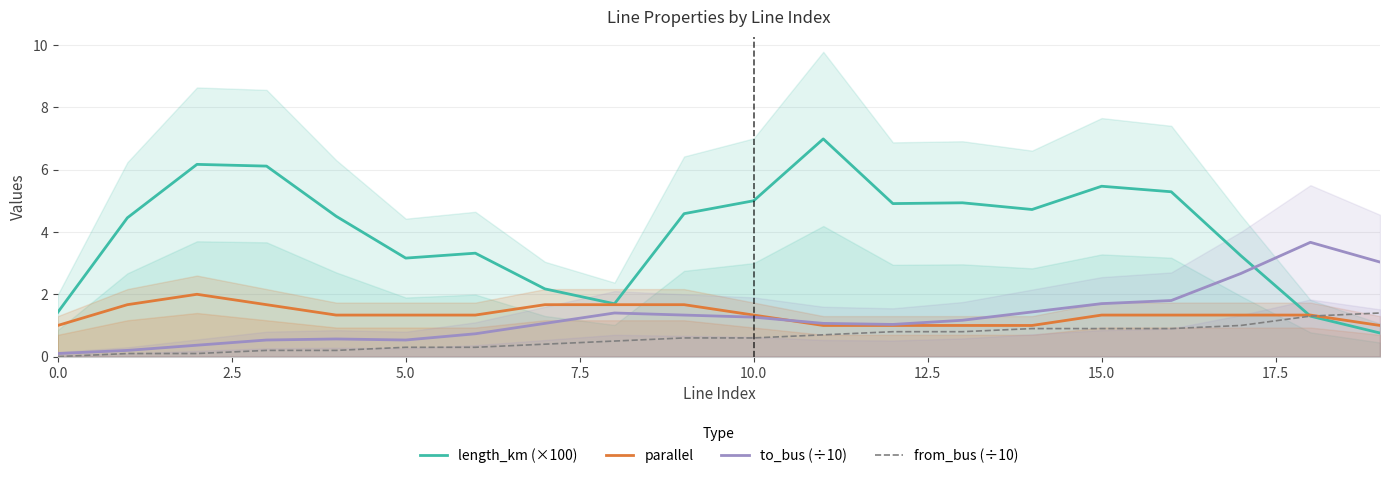

Is it true that to_bus (÷10) equals 1.7 at 15.0?

True